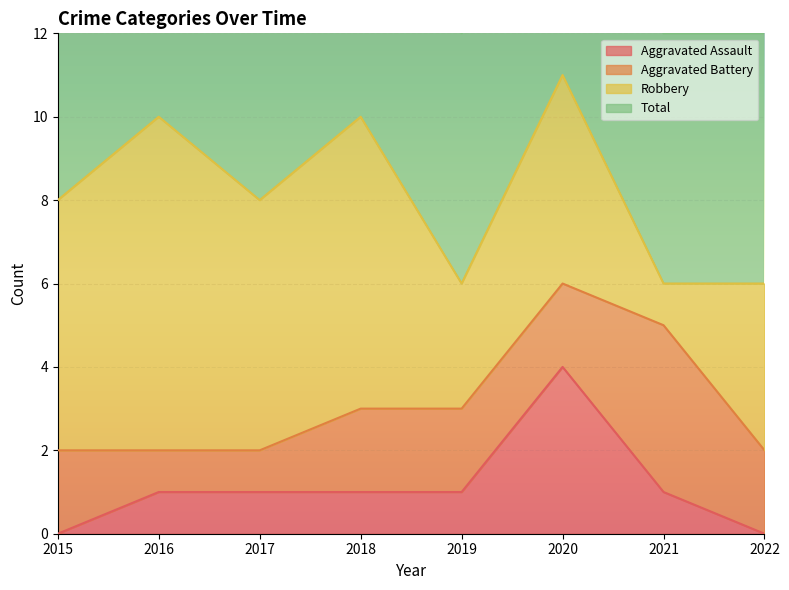

Where is the first local minimum for Total?

2017